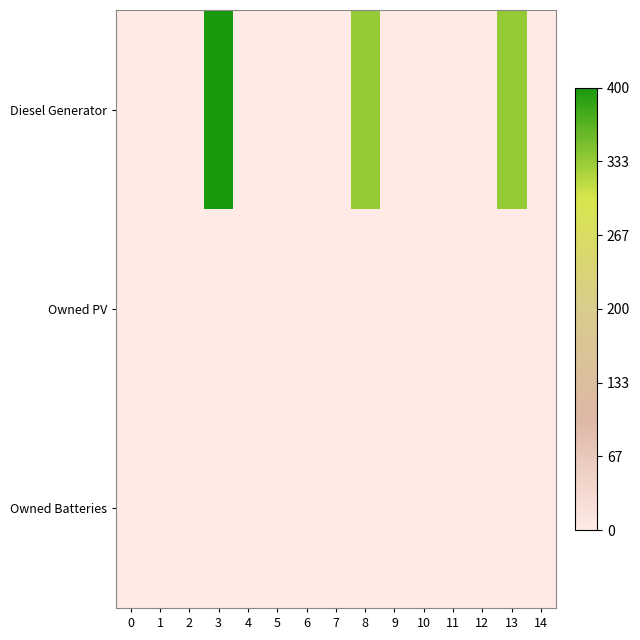

Which series changed the most between 9 and 12?

Diesel Generator